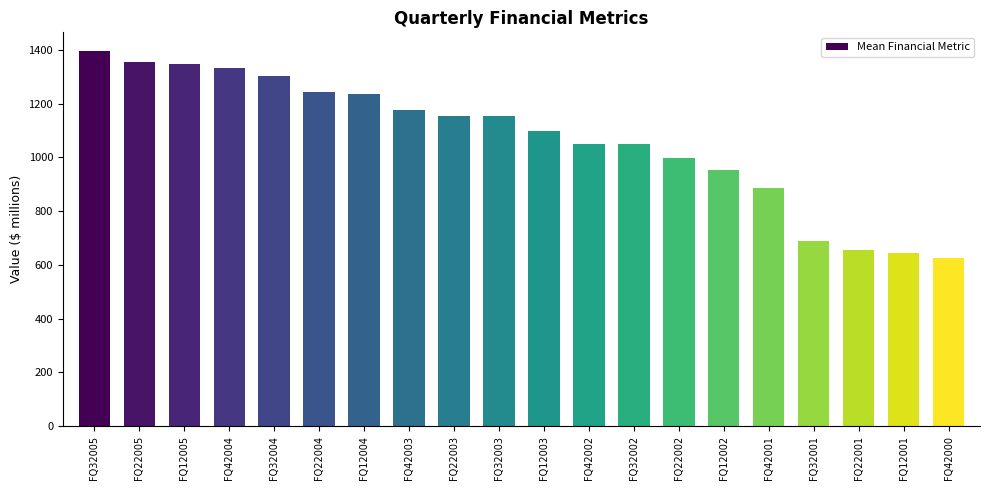

True or false: the data shows 1304.6 at FQ32004.

True